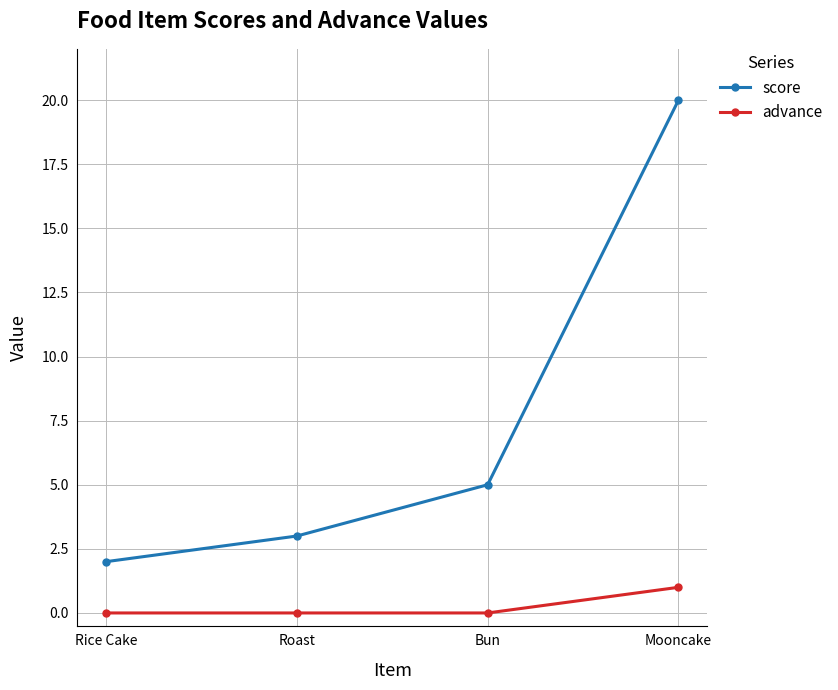

How many values in the score series are below 5?

2